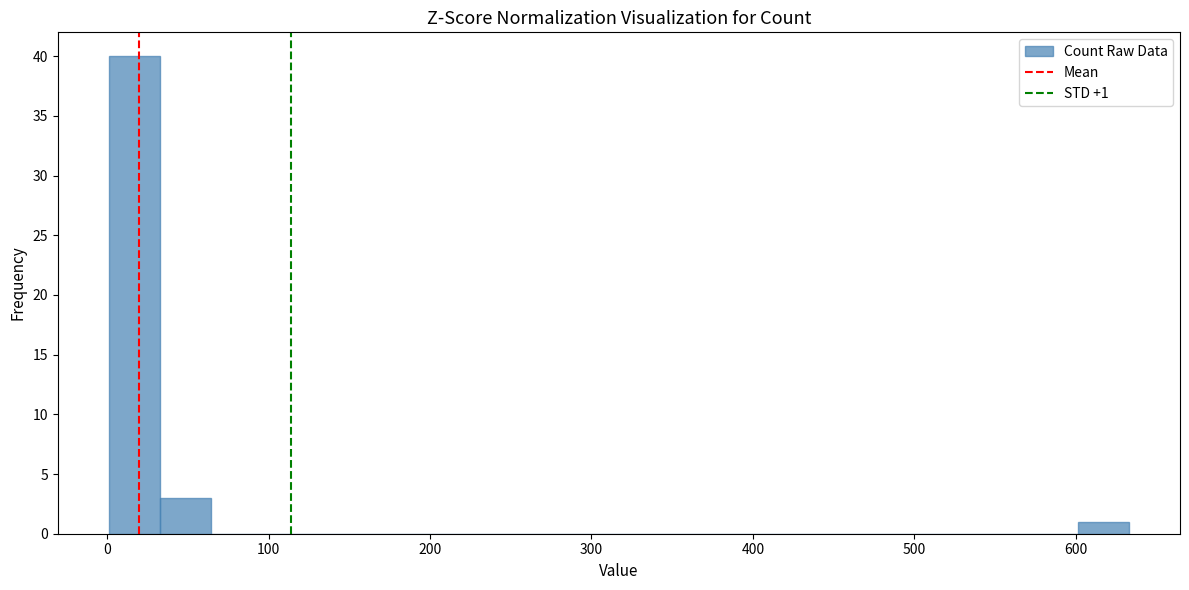

Around what value on the x-axis is the tallest bar? Give the approximate position of its centre, as read against the axis.

20